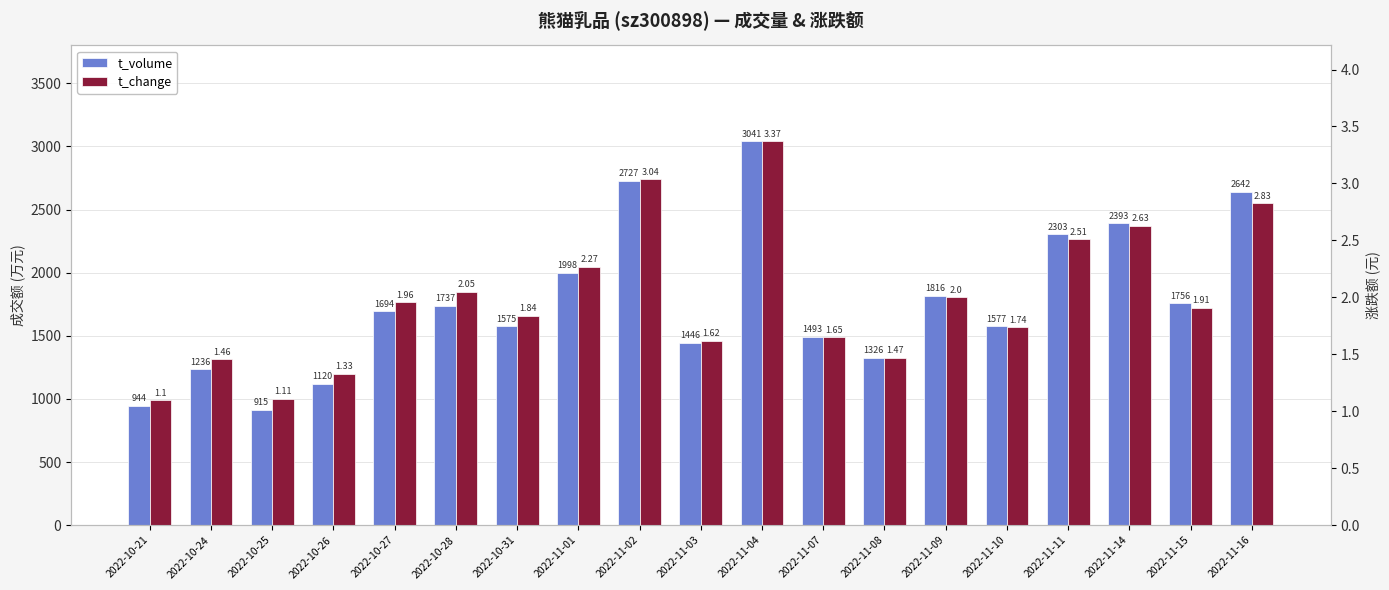

What are all the series names shown in the legend?

t_volume, t_change